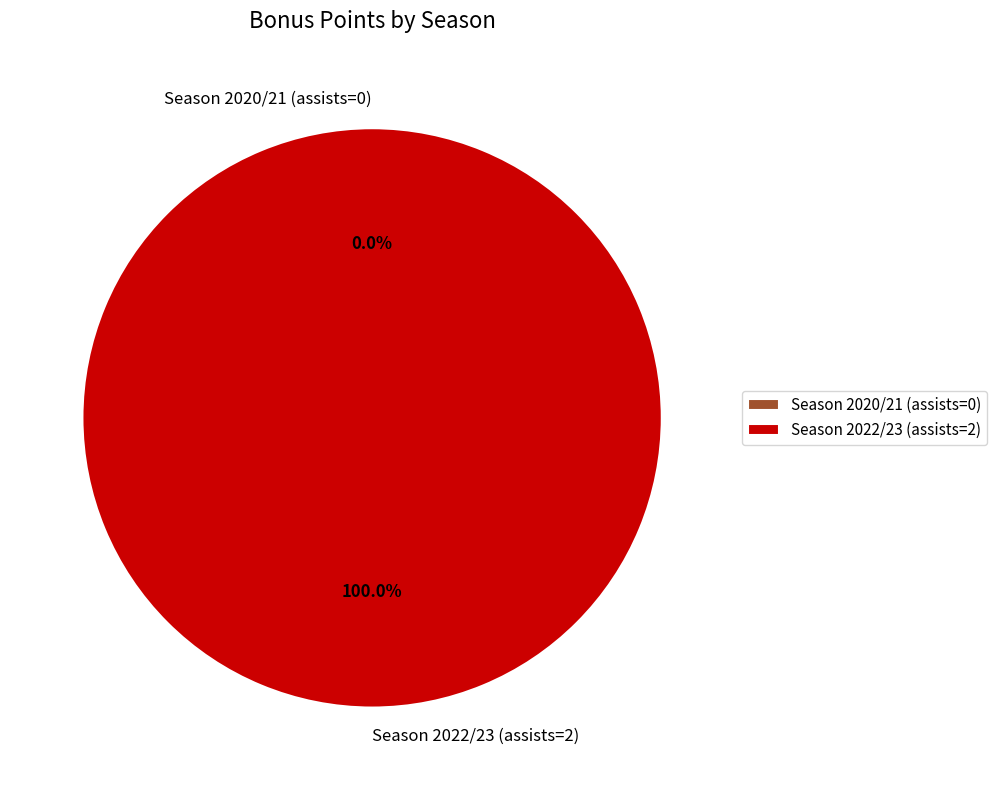

Do Season 2022/23 (assists=2) and Season 2020/21 (assists=0) together represent more than half of the pie?

Yes